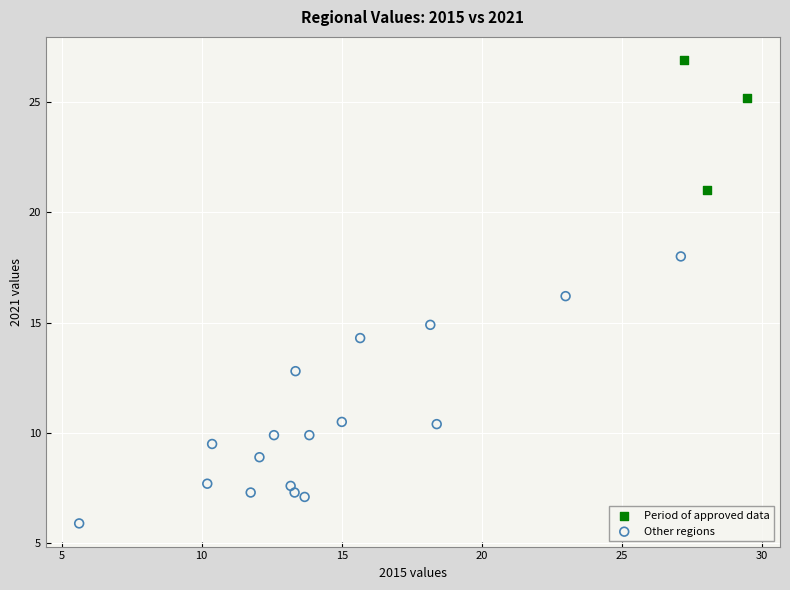

What are all the series names shown in the legend?

Period of approved data, Other regions